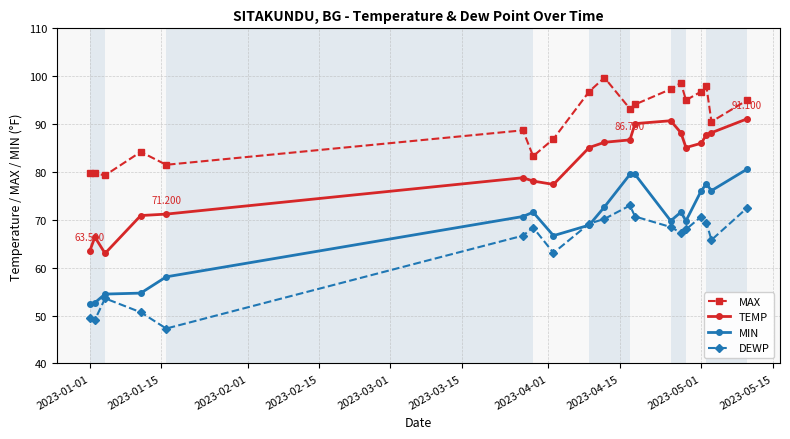

Rank the series by their average value, from highest to lowest.

MAX, TEMP, MIN, DEWP